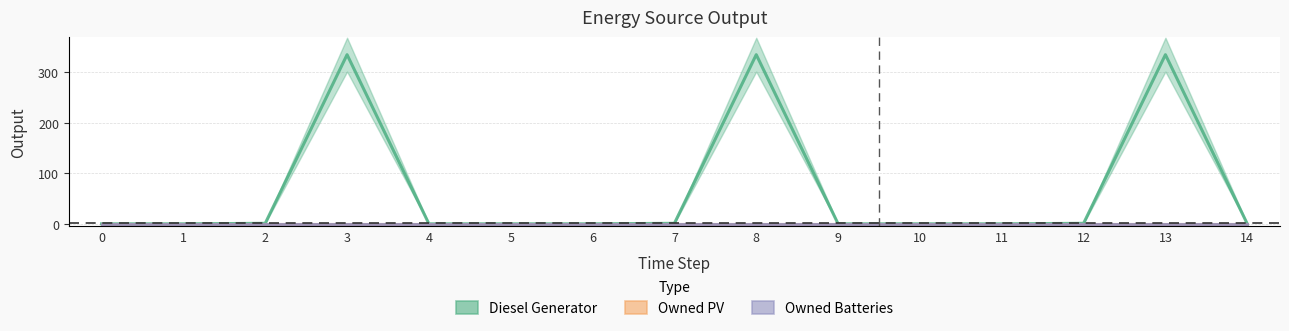

Rank the series by their maximum value, from highest to lowest.

Diesel Generator, Owned PV, Owned Batteries